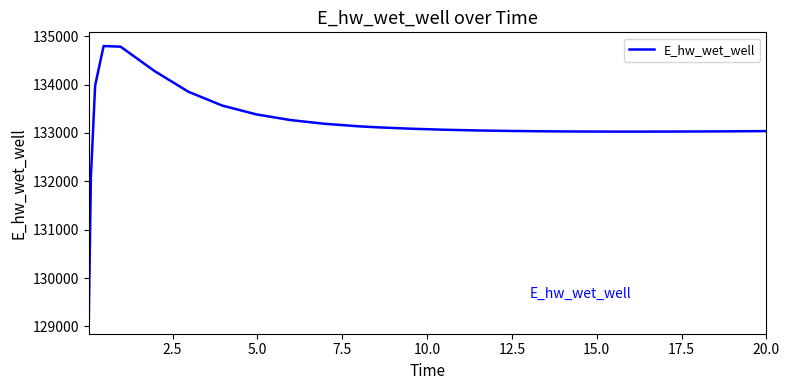

What is the maximum value shown in the chart?

134795.5